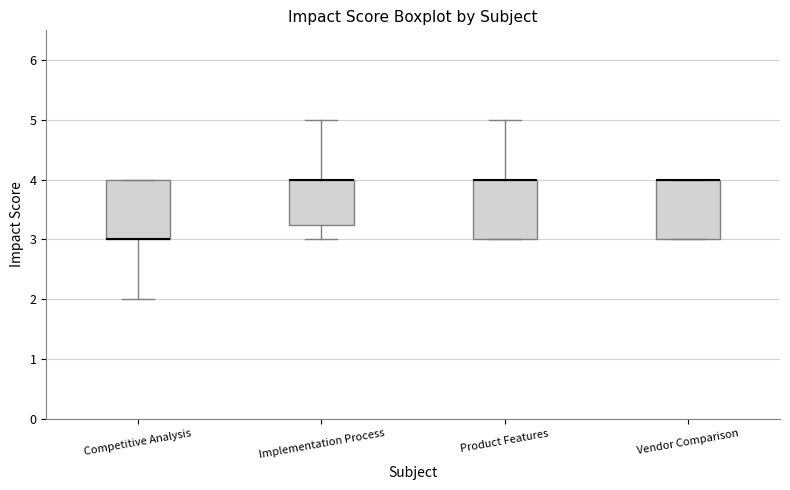

Reading left to right, read every box against the y-axis: the position of its median line, the range the box covers, and the ends of its whiskers. The values are not printed on the chart, so give them approximately, as read against the axis.

Competitive Analysis: median 3.0 (drawn on the box's lower edge), box 3.0 to 4.0, whiskers 2.0 to 4.0
Implementation Process: median 4.0 (drawn on the box's upper edge), box 3.3 to 4.0, whiskers 3.0 to 5.0
Product Features: median 4.0 (drawn on the box's upper edge), box 3.0 to 4.0, whiskers 3.0 to 5.0
Vendor Comparison: median 4.0 (drawn on the box's upper edge), box 3.0 to 4.0, whiskers 3.0 to 4.0